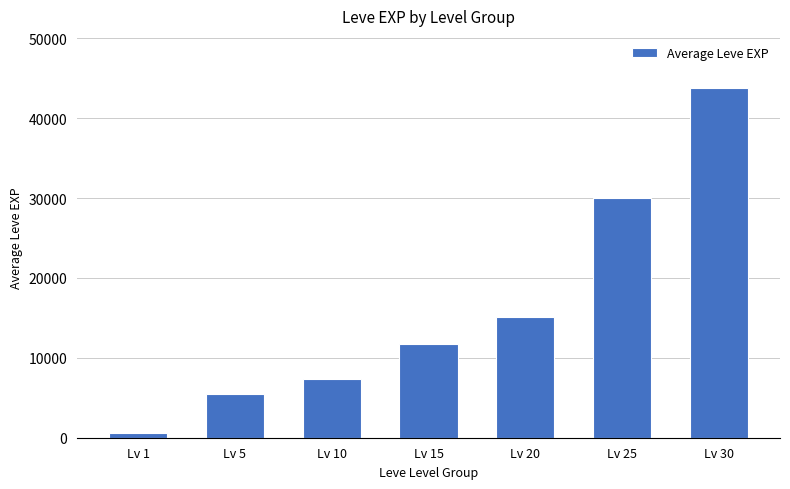

The value at Lv 30 is 27707. True or false?

False